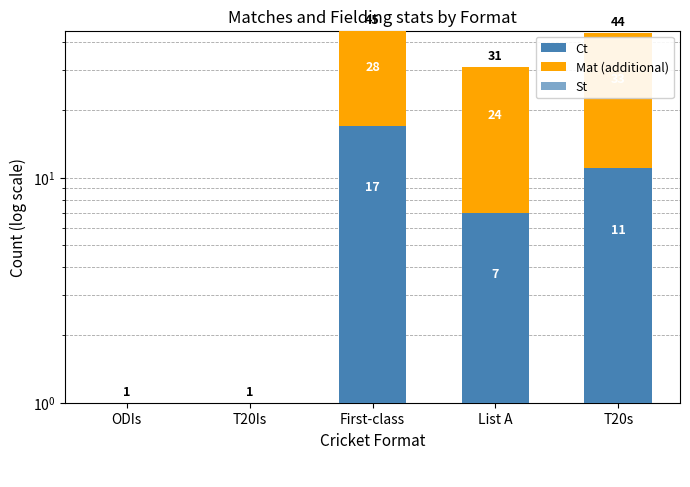

Is the value of Mat (additional) at T20s greater than the value of Ct at T20Is?

Yes